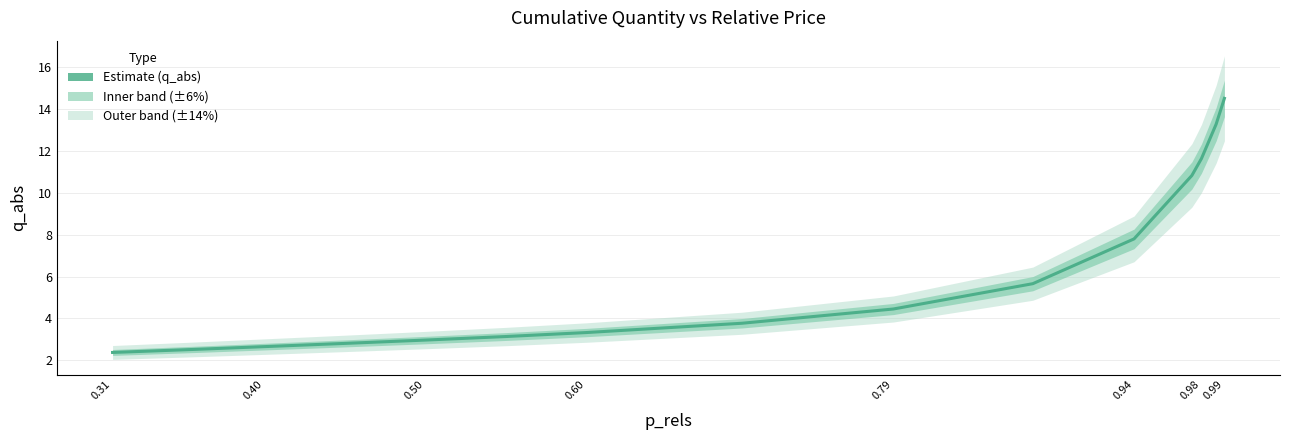

The chart shows a value of 1.6 at 0.50. True or false?

False